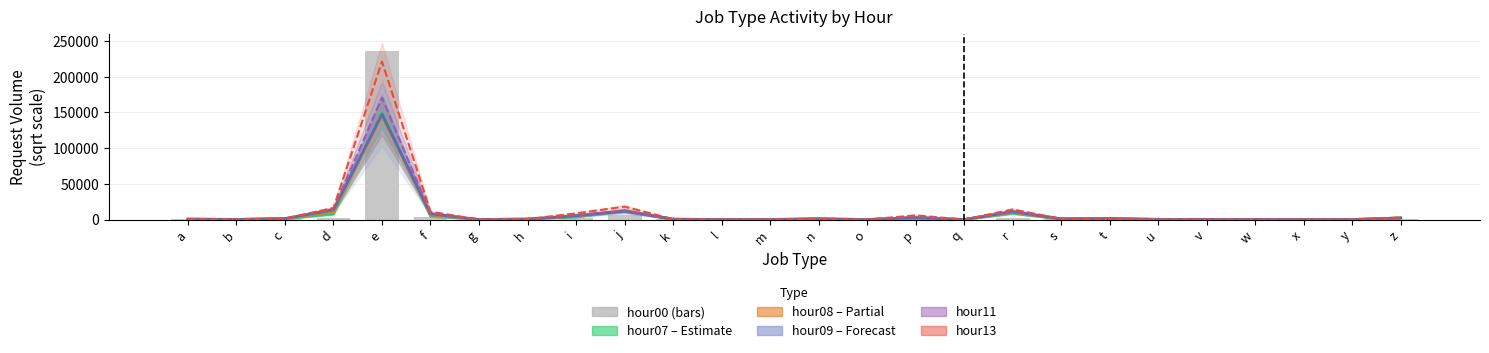

Rank the series by their maximum value, from highest to lowest.

hour00, hour13, hour11, hour07, hour09, hour08